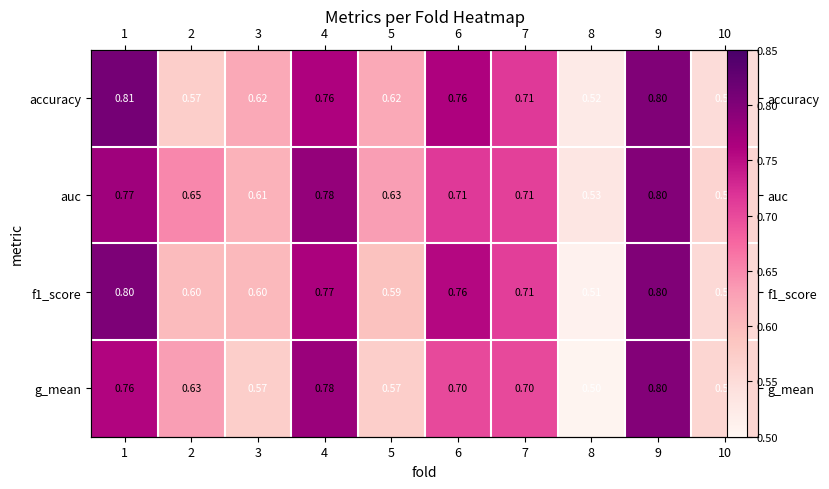

At 9, list the series in order from largest to smallest.

accuracy, f1_score, auc, g_mean